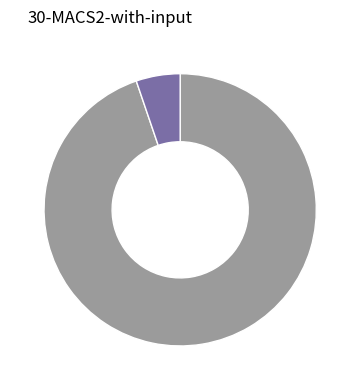

Is there any slice that represents more than half of the pie?

Yes